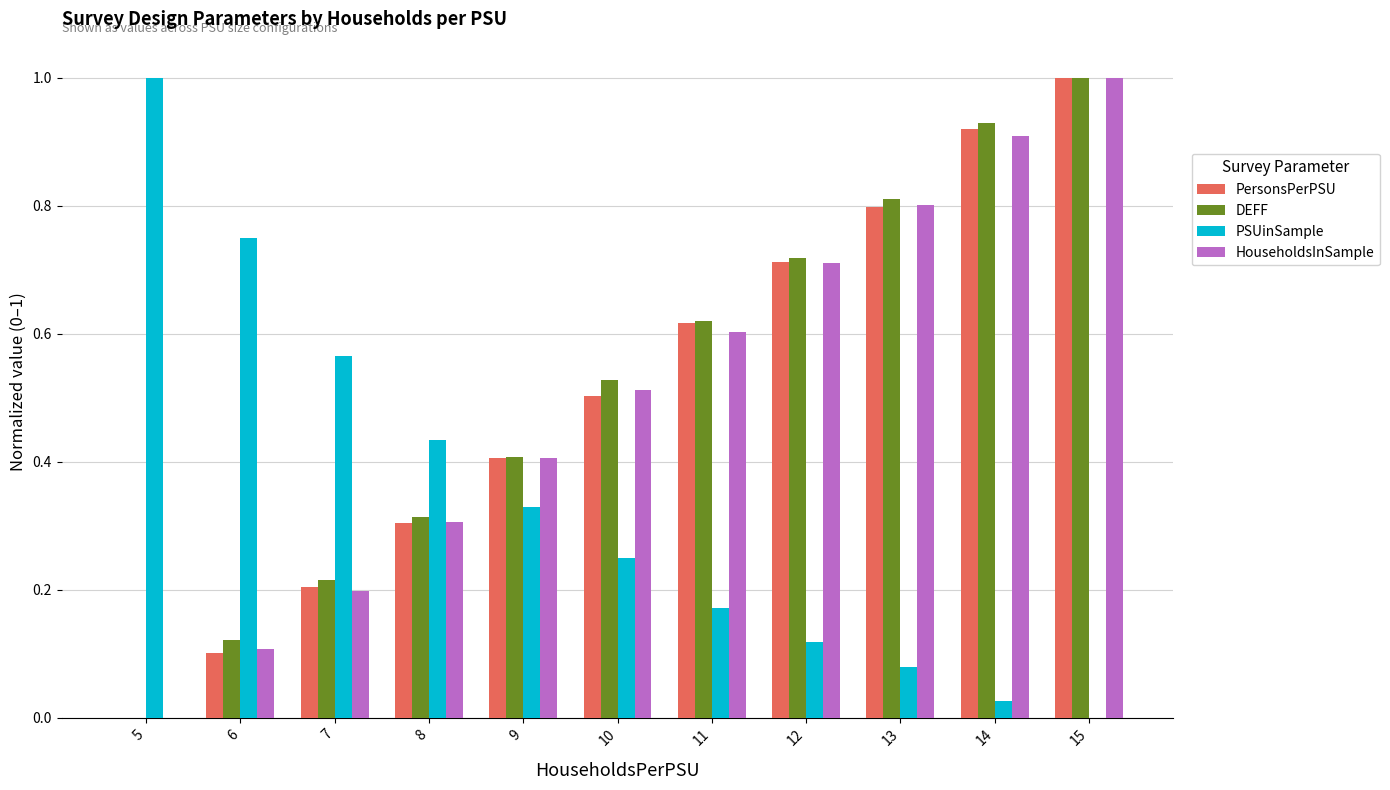

What is the total value across all series at 9?

1.5